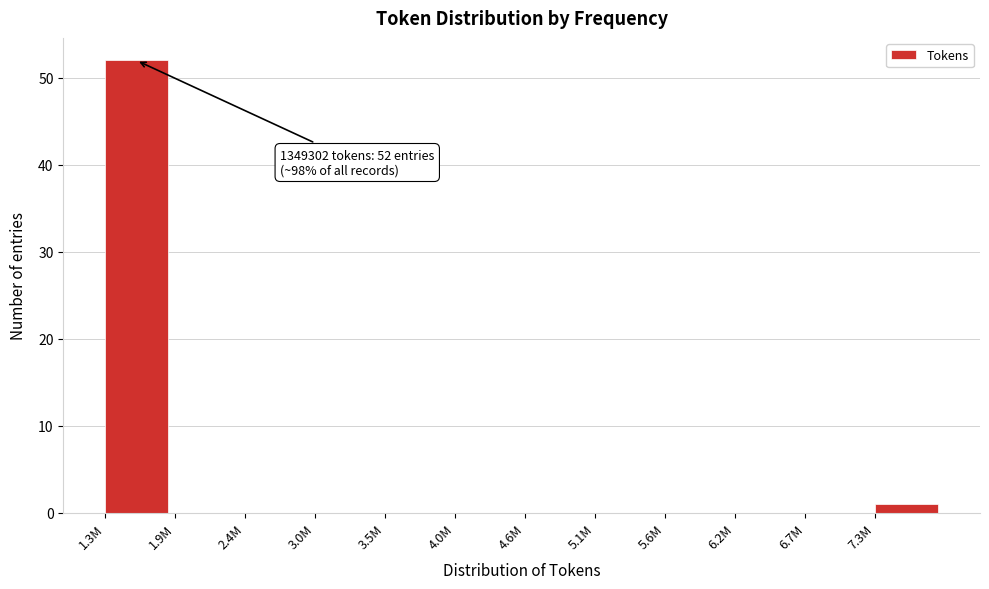

Reading right to left, extract all data points from this chart.

7.3M=1	6.7M=0	6.2M=0	5.6M=0	5.1M=0	4.6M=0	4.0M=0	3.5M=0	3.0M=0	2.4M=0	1.9M=0	1.3M=52